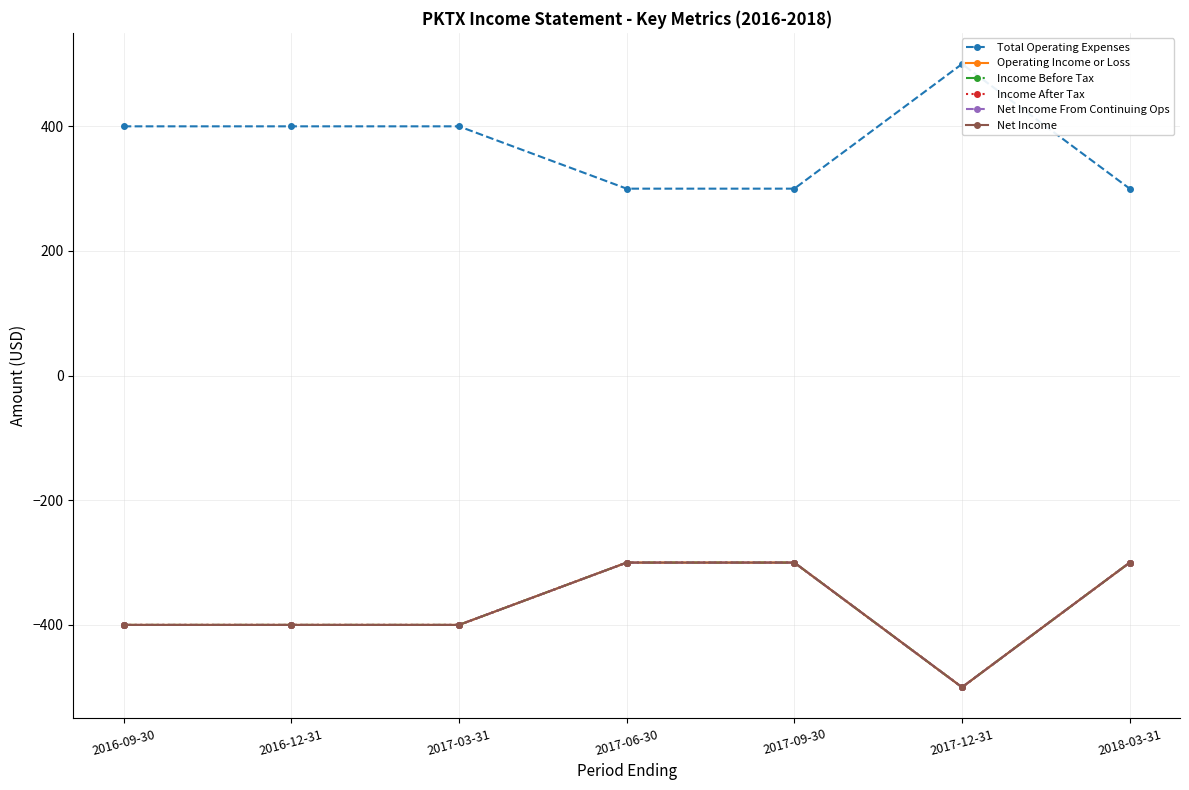

What is the approximate value of Income After Tax at 2017-12-31, to the nearest 50?

-500